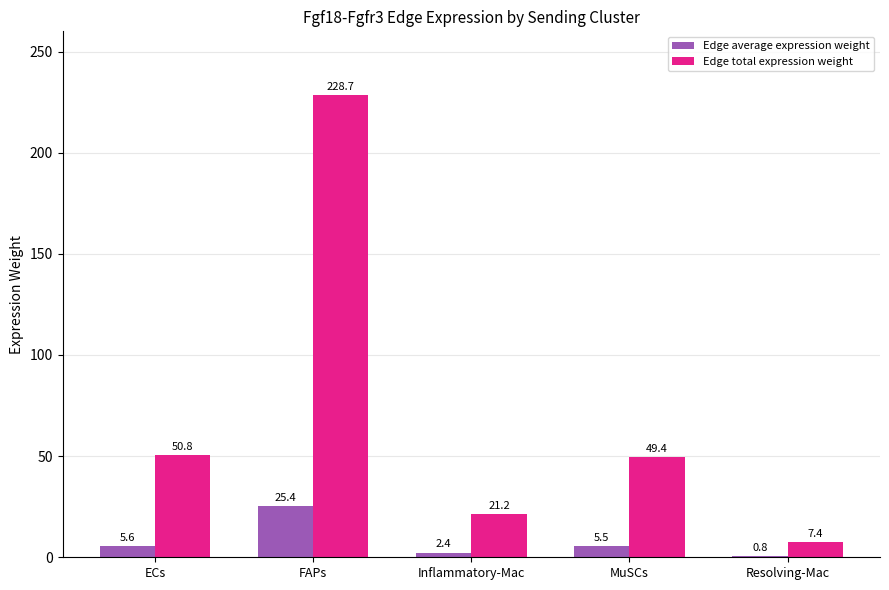

What is the difference between the maximum and minimum values in the Edge total expression weight series?

221.2